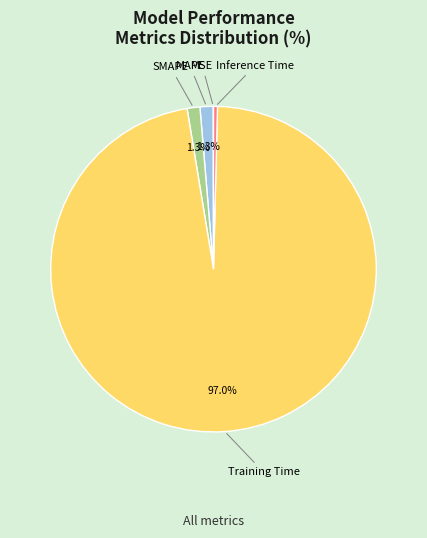

Combined, do SMAPE and MAPE account for over 50%?

No